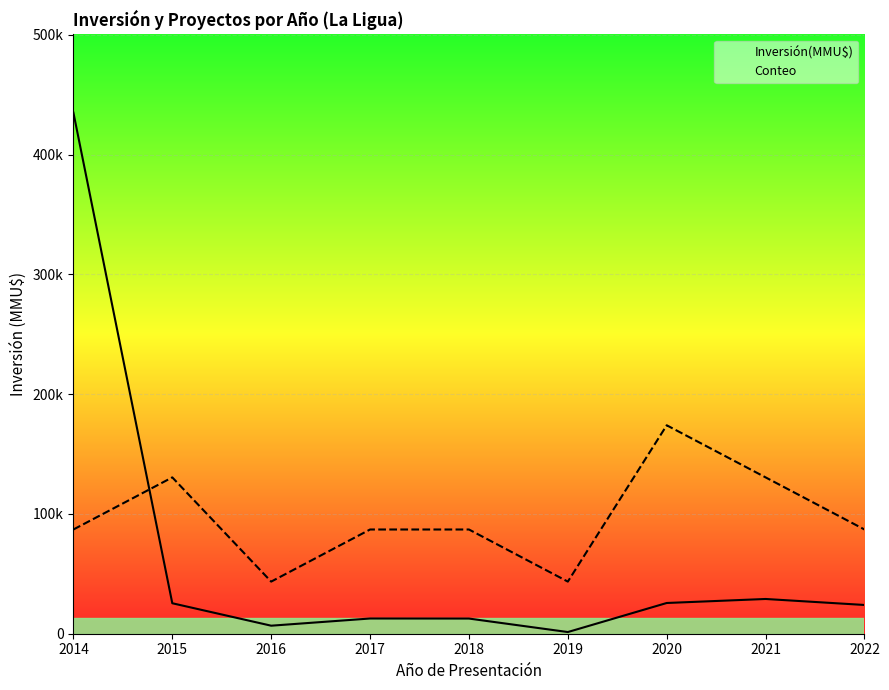

Reading right to left, transcribe all the data shown in this chart.

Inversión(MMU$): 2022=24000	2021=29000	2020=25656	2019=1400	2018=12656	2017=12700	2016=6700	2015=25440	2014=435000
Conteo: 2022=87000	2021=130500	2020=174000	2019=43500	2018=87000	2017=87000	2016=43500	2015=130500	2014=87000